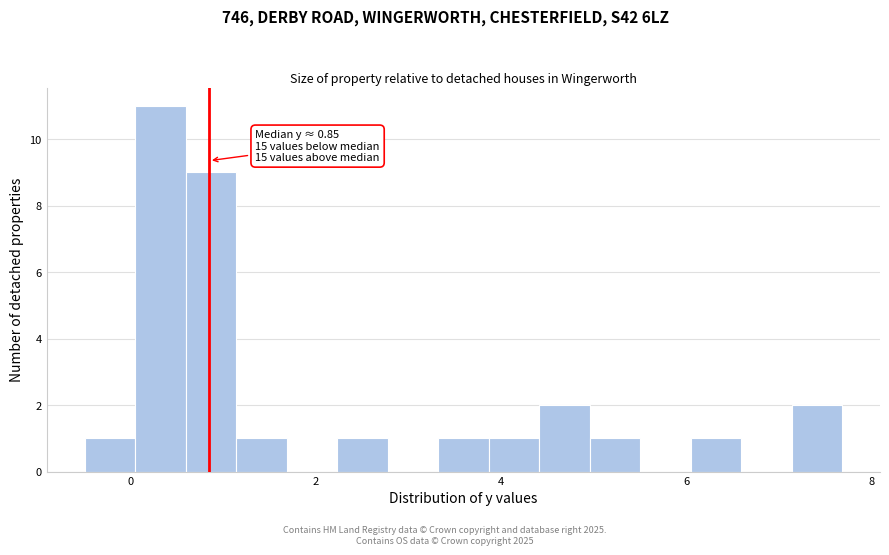

Around what value on the x-axis is the tallest bar? Give the approximate position of its centre, as read against the axis.

0.4